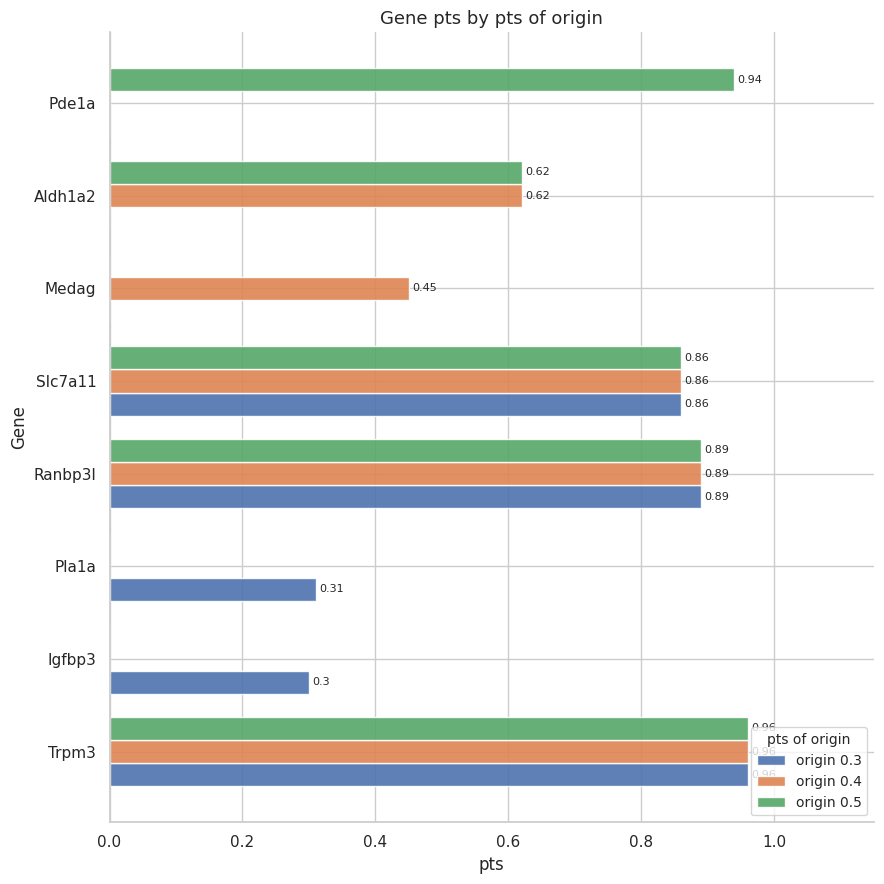

What is the sum of the origin 0.4 values at Trpm3 and Ranbp3l?

1.9